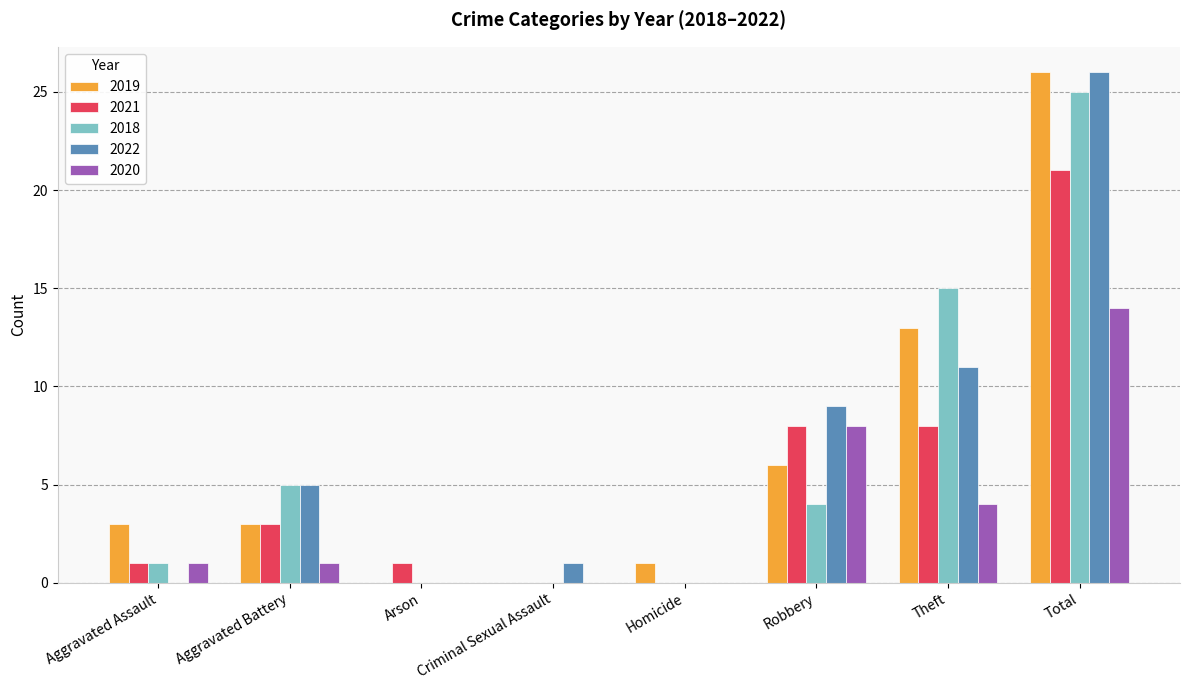

What is the sum of all 2021 values?

42